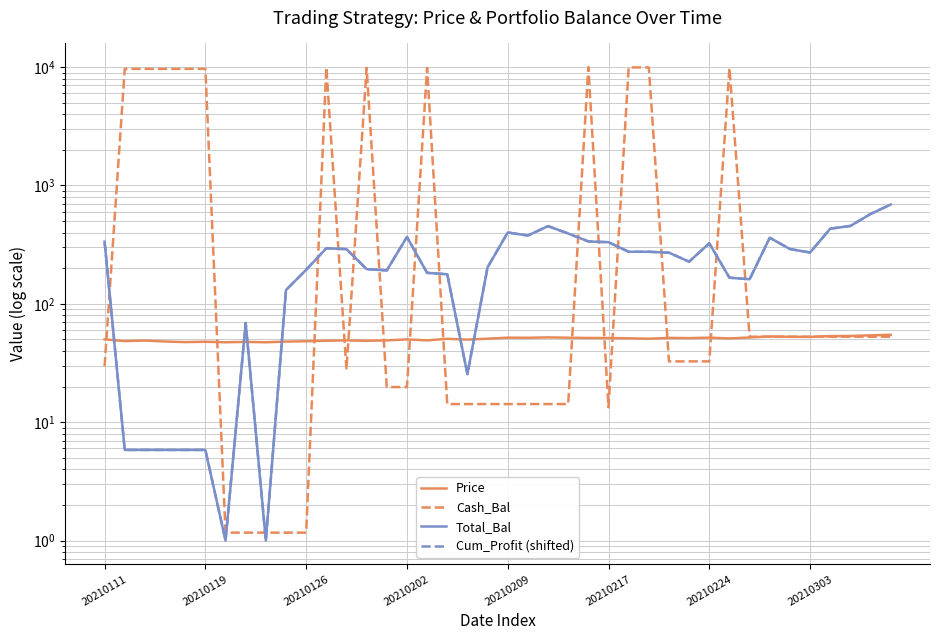

What position from the right is 11?

29